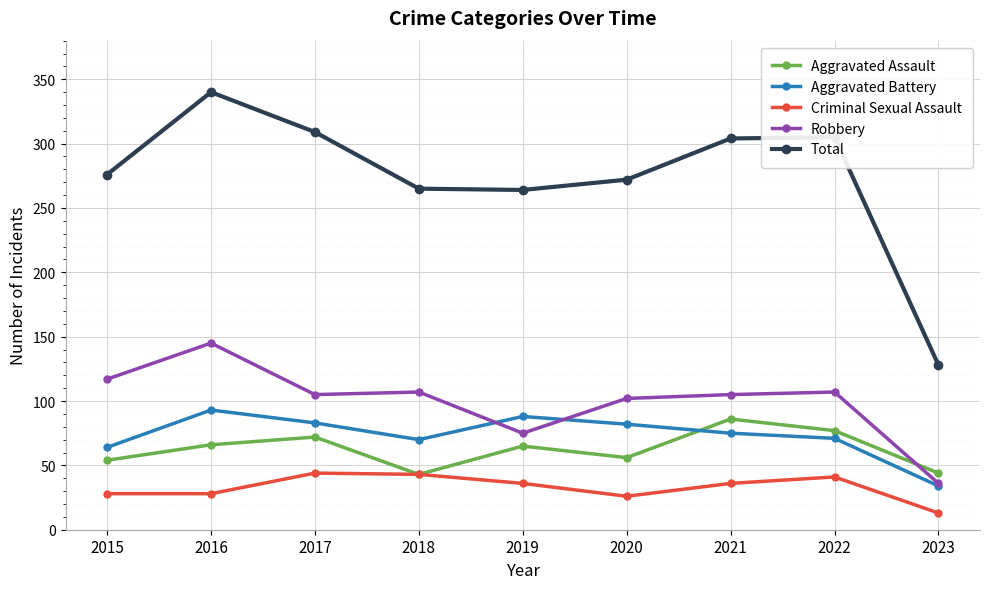

What is the maximum value for Criminal Sexual Assault?

44